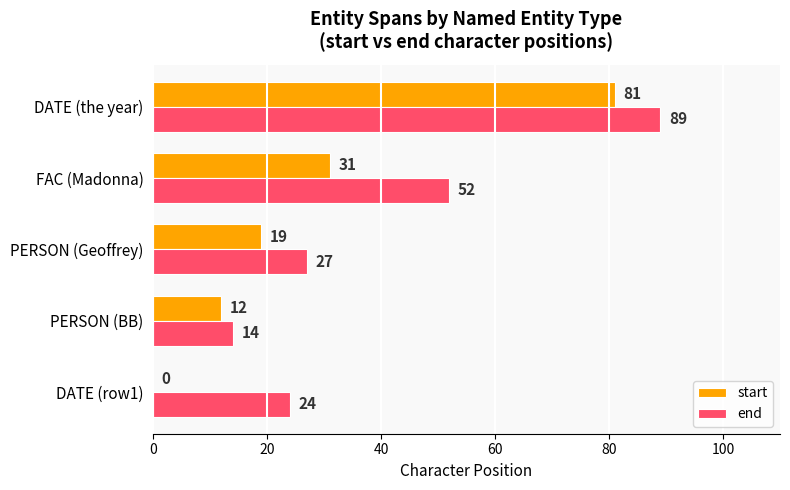

Which category has the highest value in the end series?

DATE (the year)